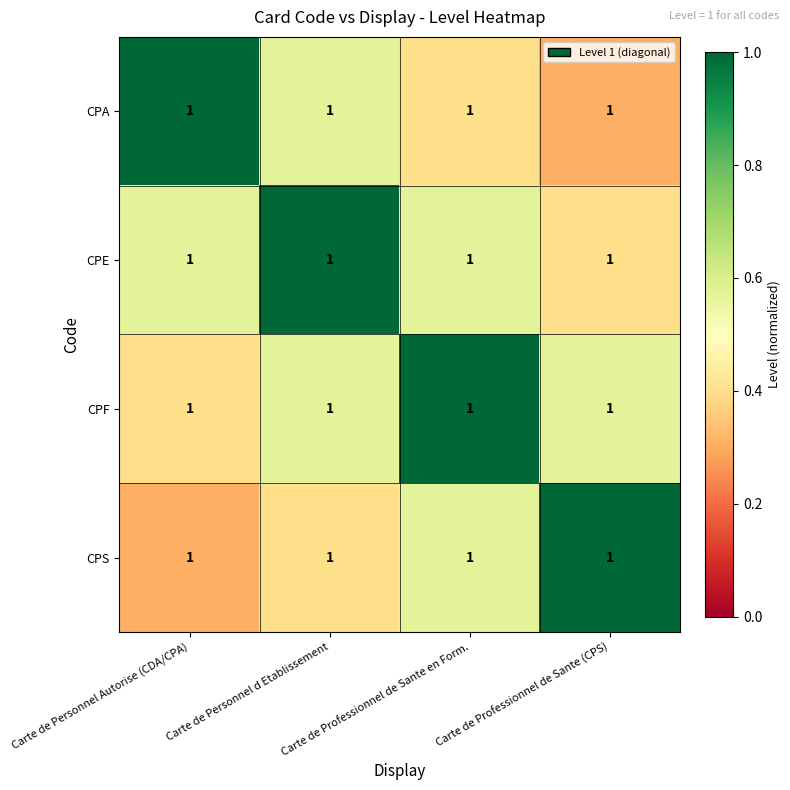

How many categories are shown in the chart?

4